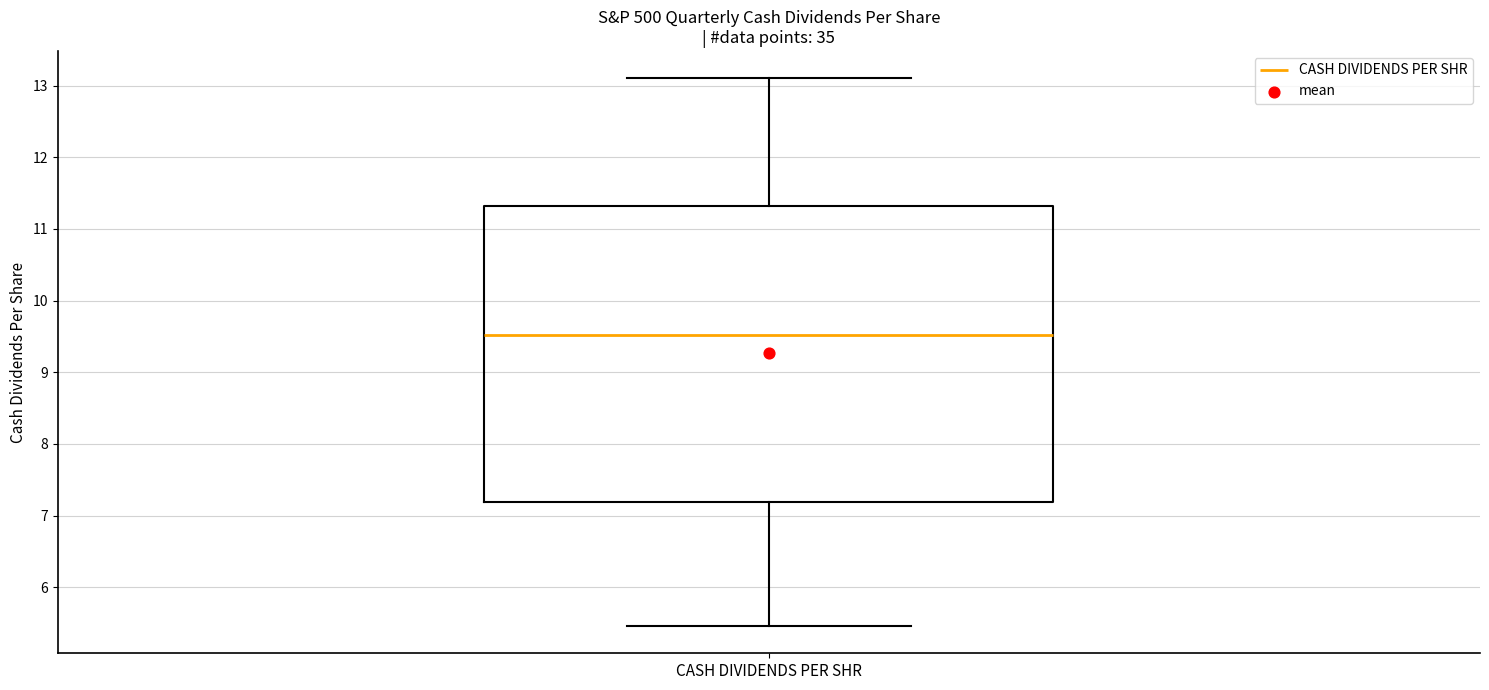

Where does the median line of the box for CASH DIVIDENDS PER SHR sit on the y-axis? The values are not printed on the chart, so give them approximately, as read against the axis.

9.5